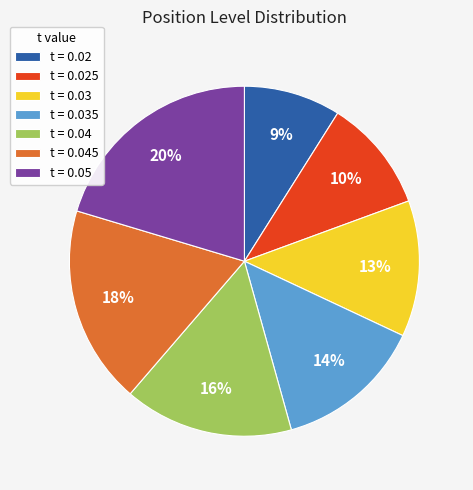

Rank the categories by value from highest to lowest.

t = 0.05, t = 0.045, t = 0.04, t = 0.035, t = 0.03, t = 0.025, t = 0.02